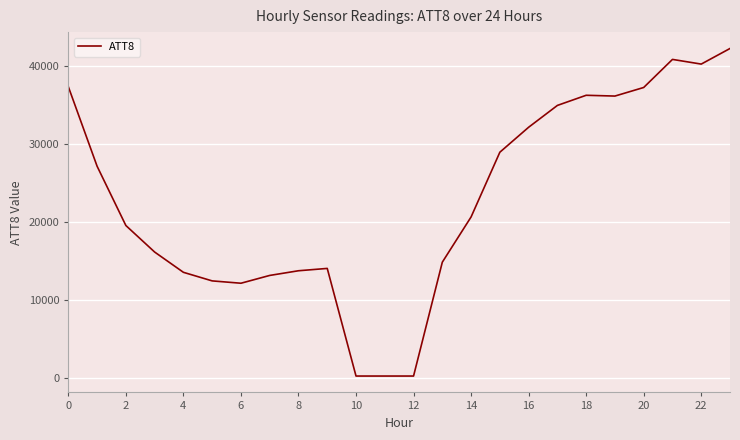

What is the difference between the maximum and minimum values?

42000